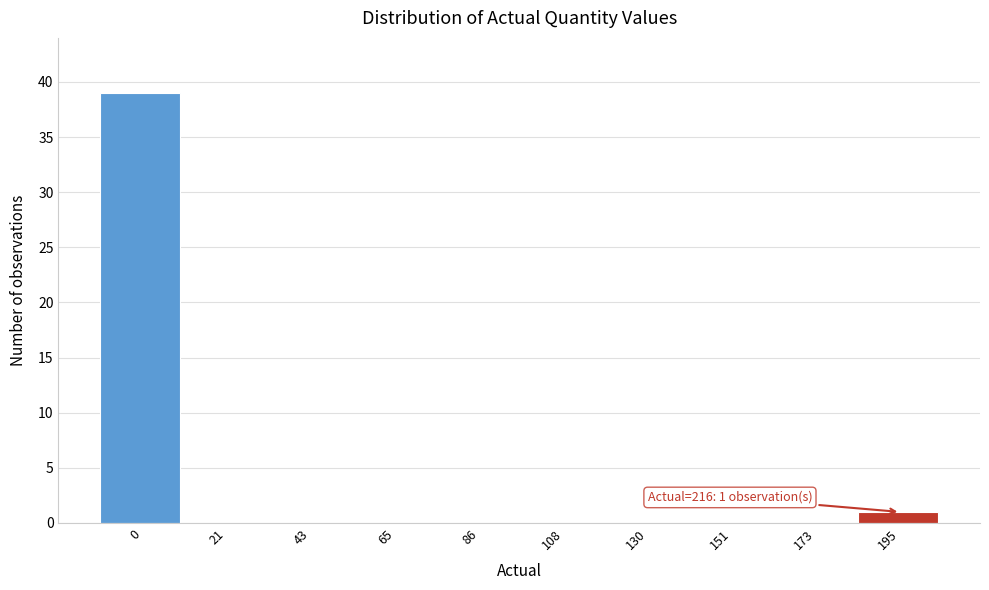

Reading left to right, transcribe all the data shown in this chart.

0=39	21=0	43=0	65=0	86=0	108=0	130=0	151=0	173=0	195=1